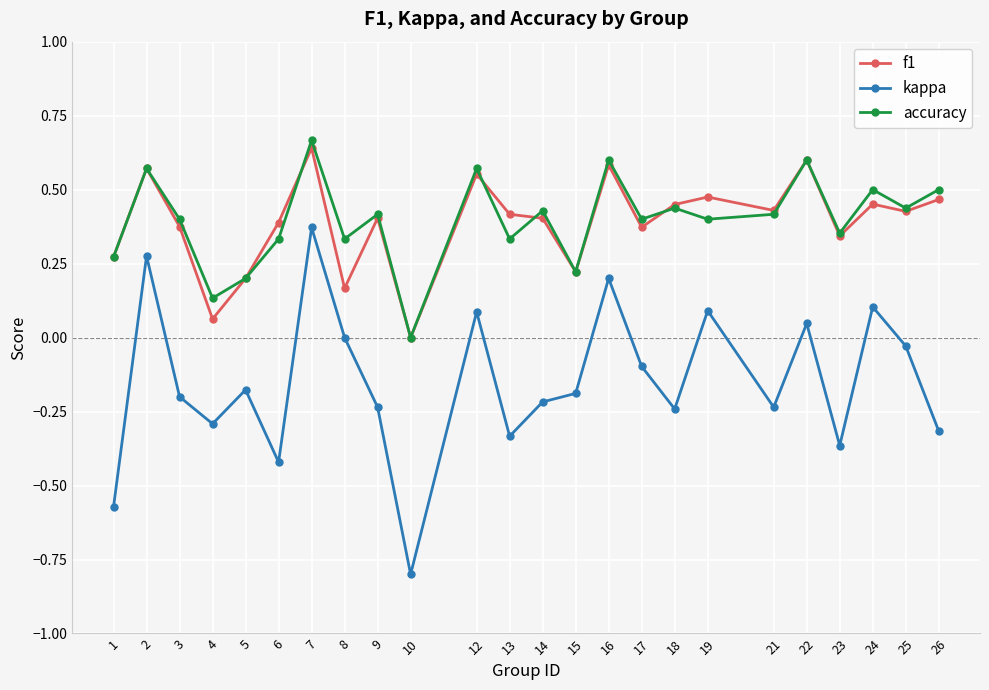

At which category is the sum across all series the highest?

7